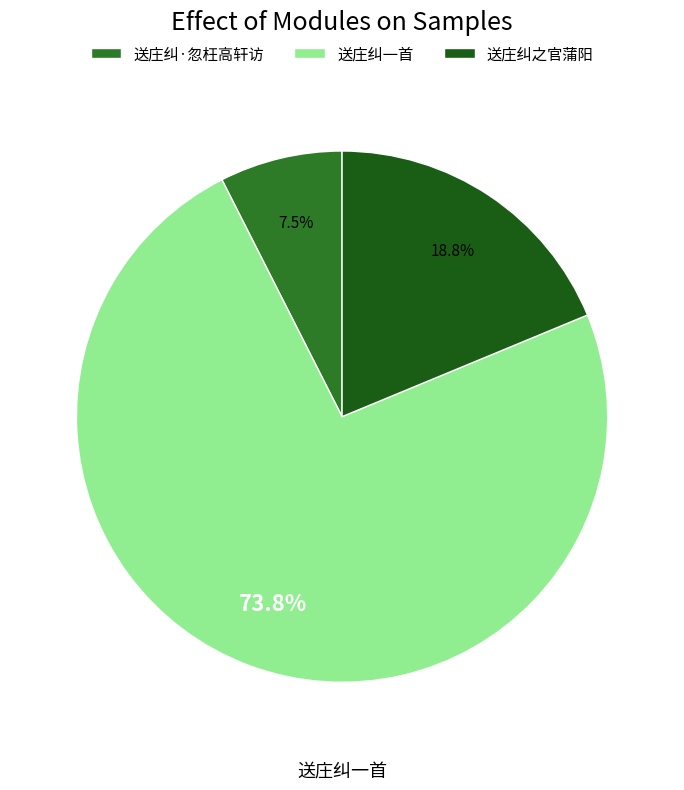

How many segments does this pie chart have?

3